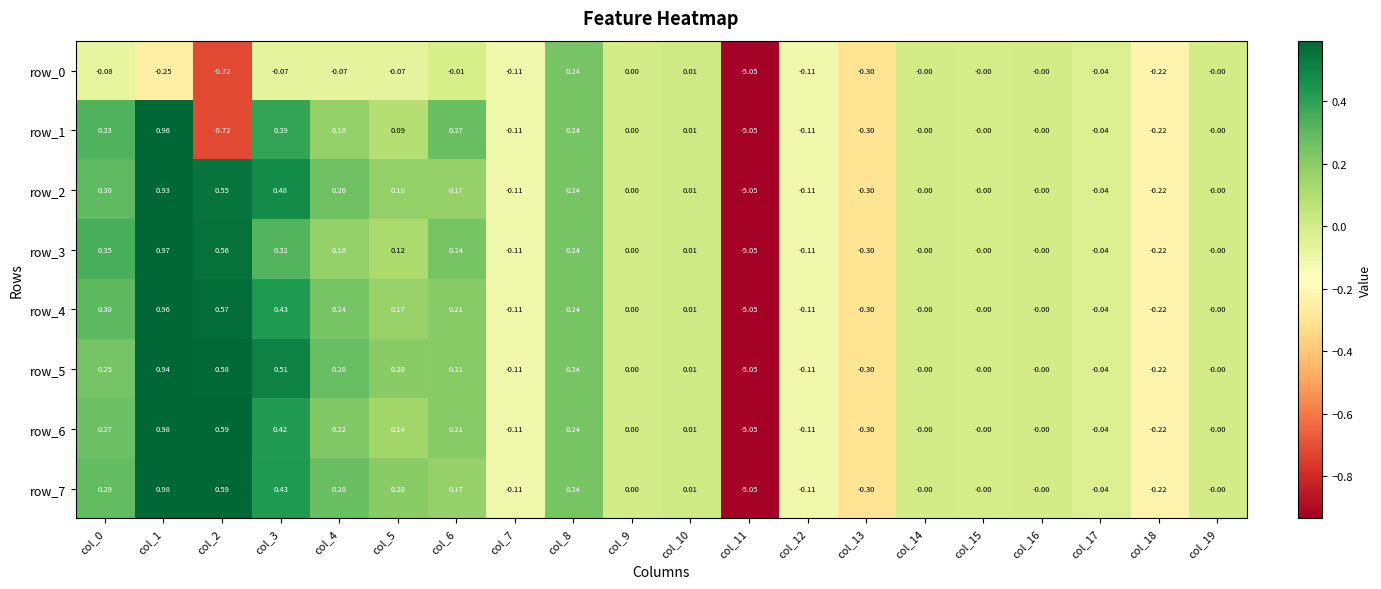

Is the value of row_7 at col_0 greater than the value of row_0 at col_9?

Yes